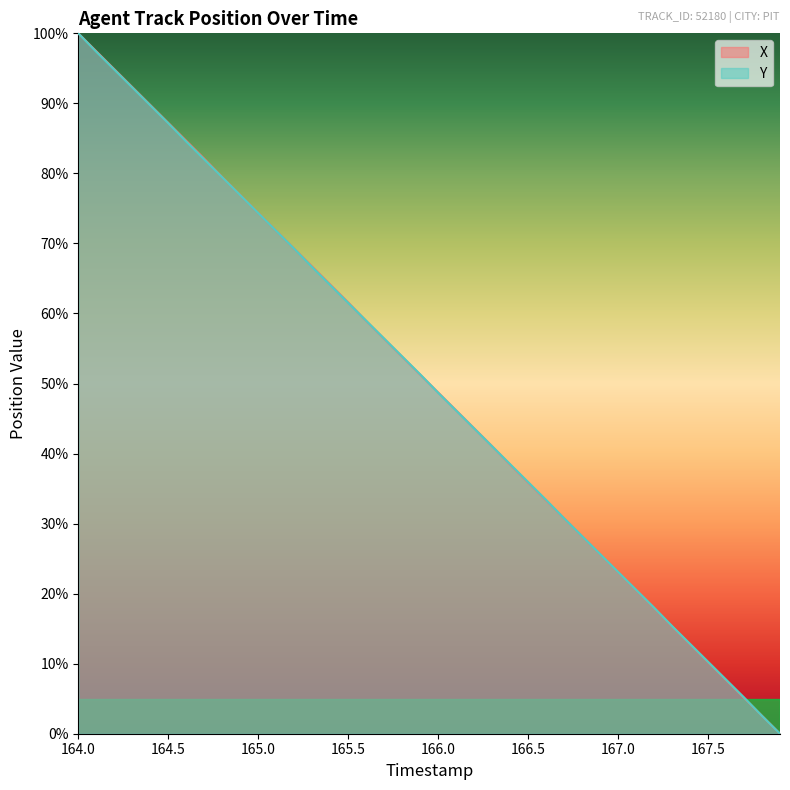

What is the difference between the maximum and minimum values in the X series?

100.0